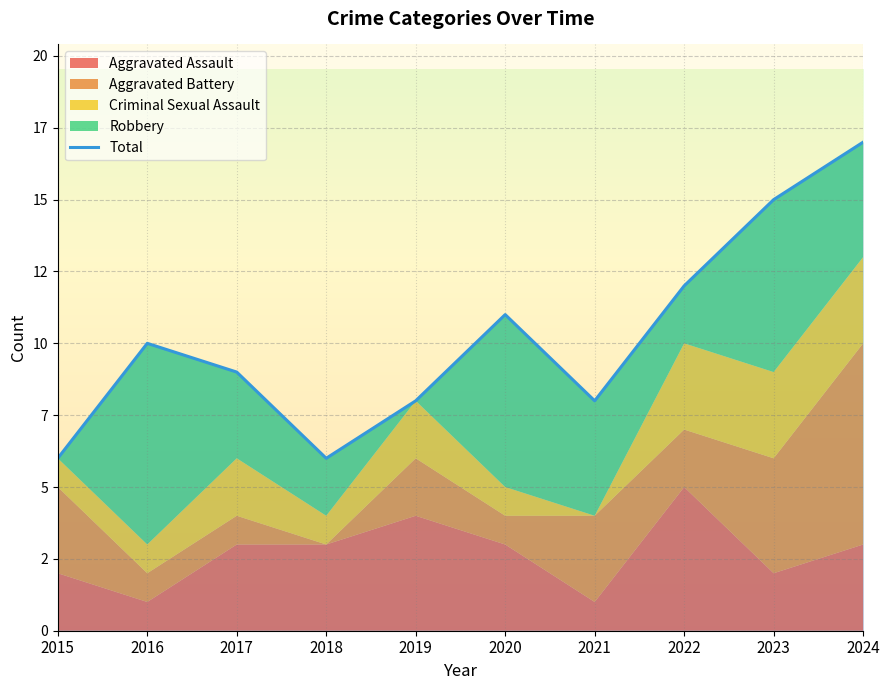

How many lines are shown in the chart?

1